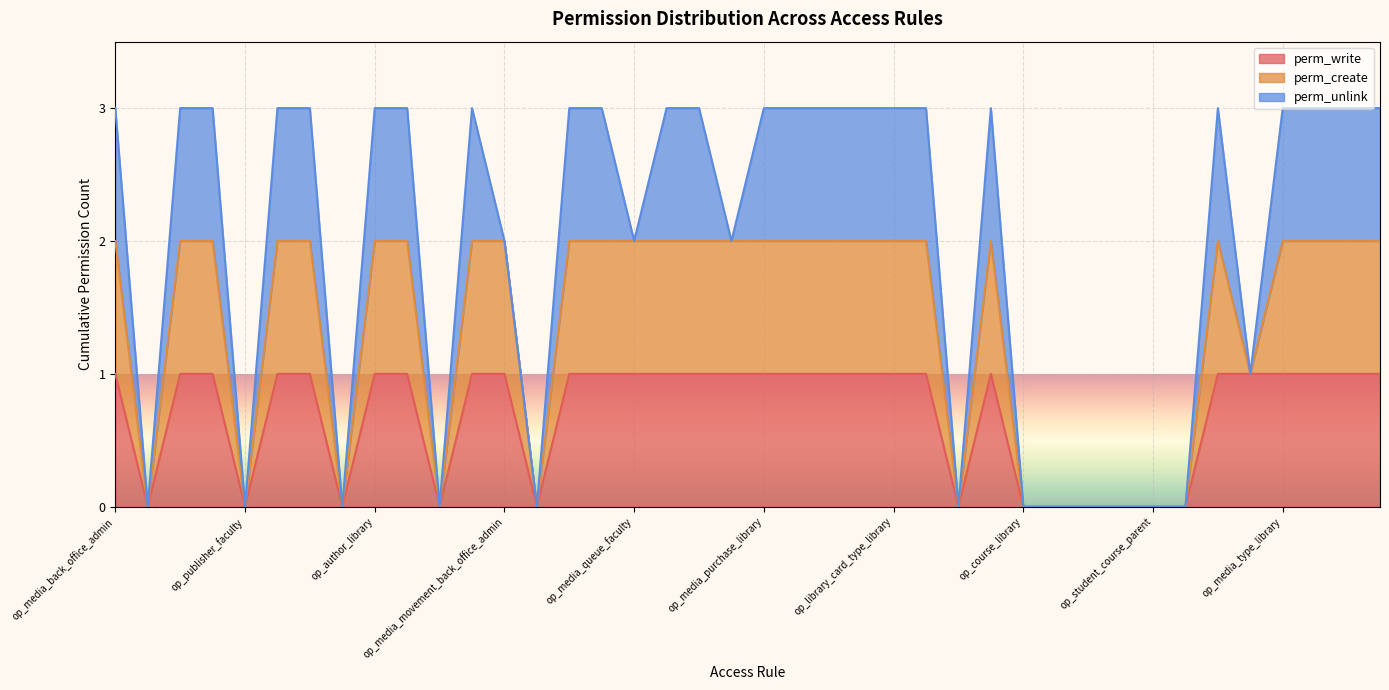

What is the difference between the maximum and minimum values in the perm_create series?

2